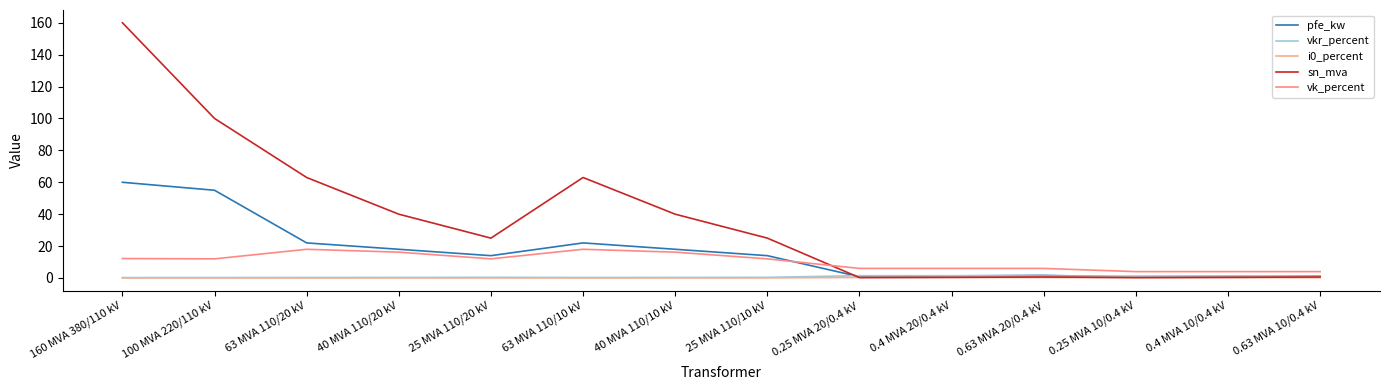

At 160 MVA 380/110 kV, list the series in order from smallest to largest.

i0_percent, vkr_percent, vk_percent, pfe_kw, sn_mva